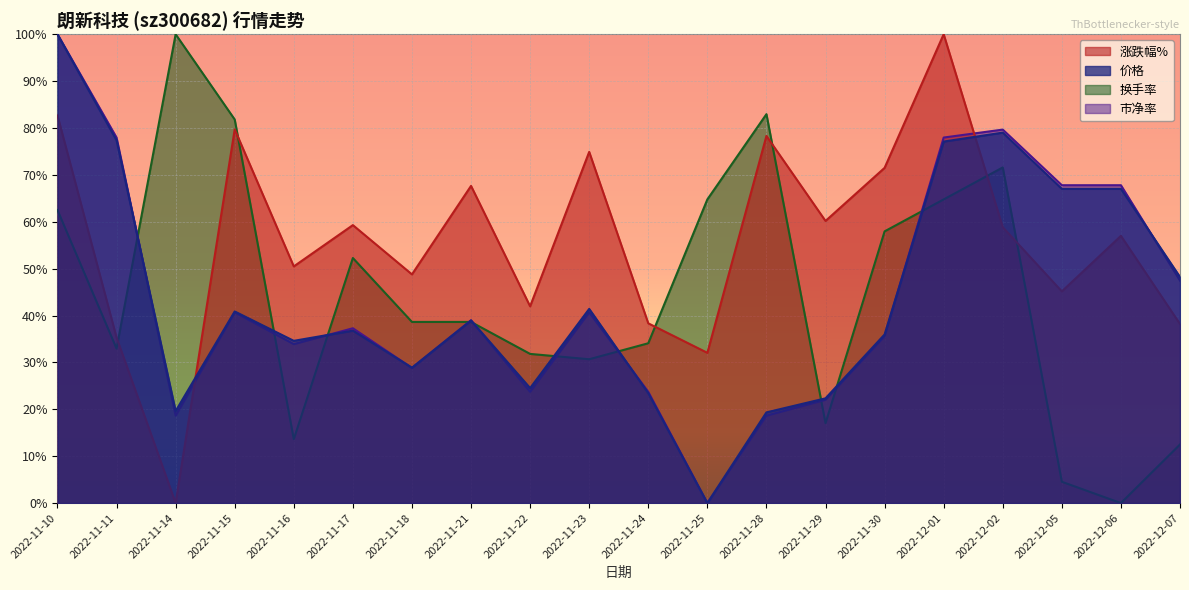

What is the sum of the 价格 values at 2022-11-17 and 2022-11-28?

0.6